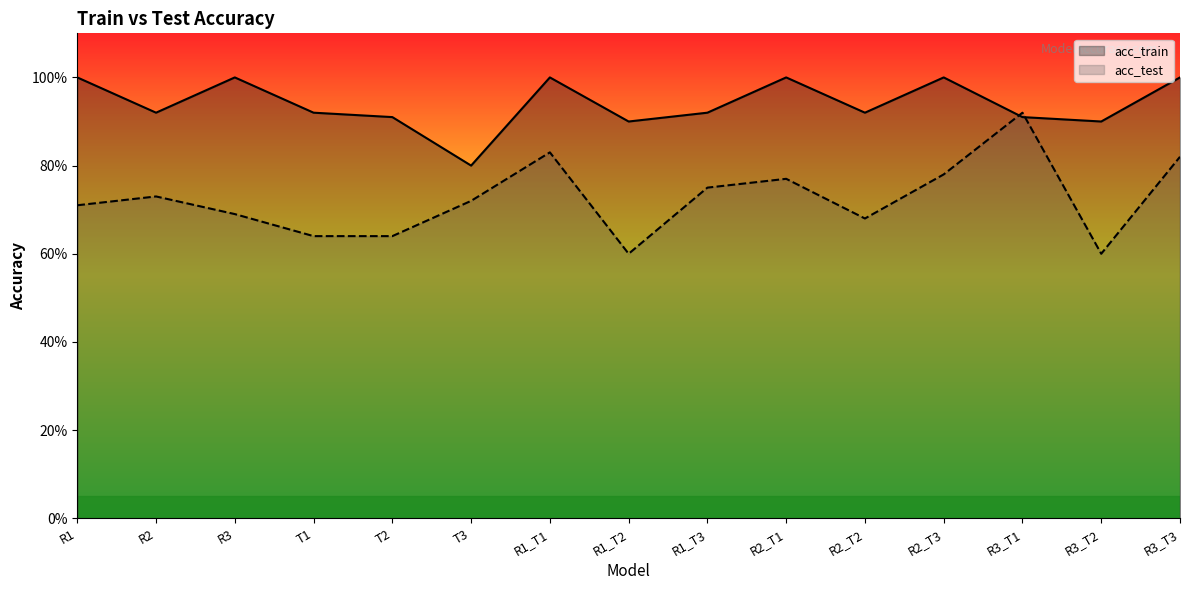

What is the value of the acc_train point at the 5th from the left?

0.9